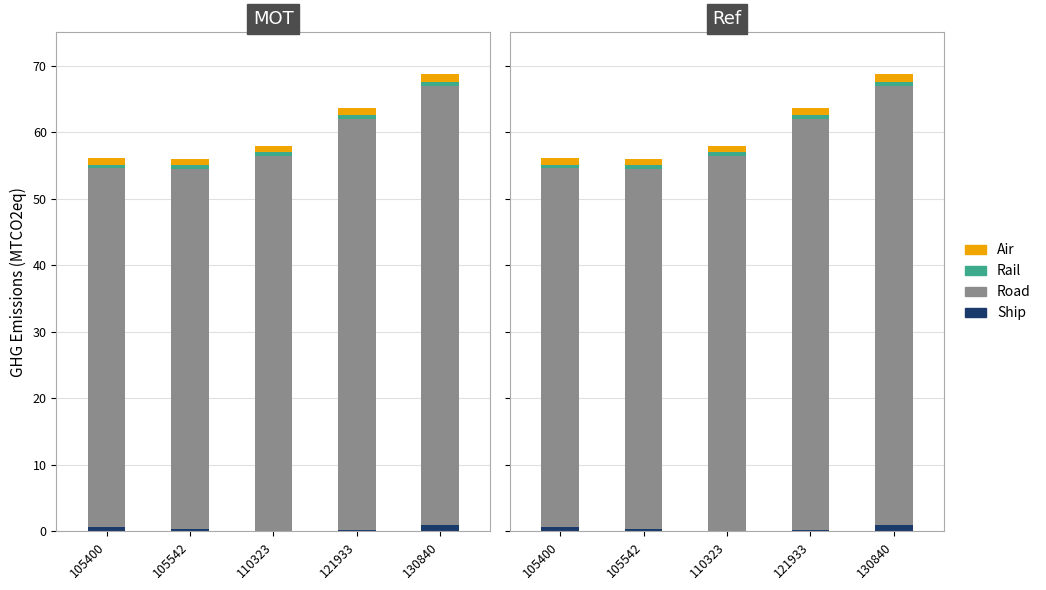

At which label does Rail reach its minimum?

105400